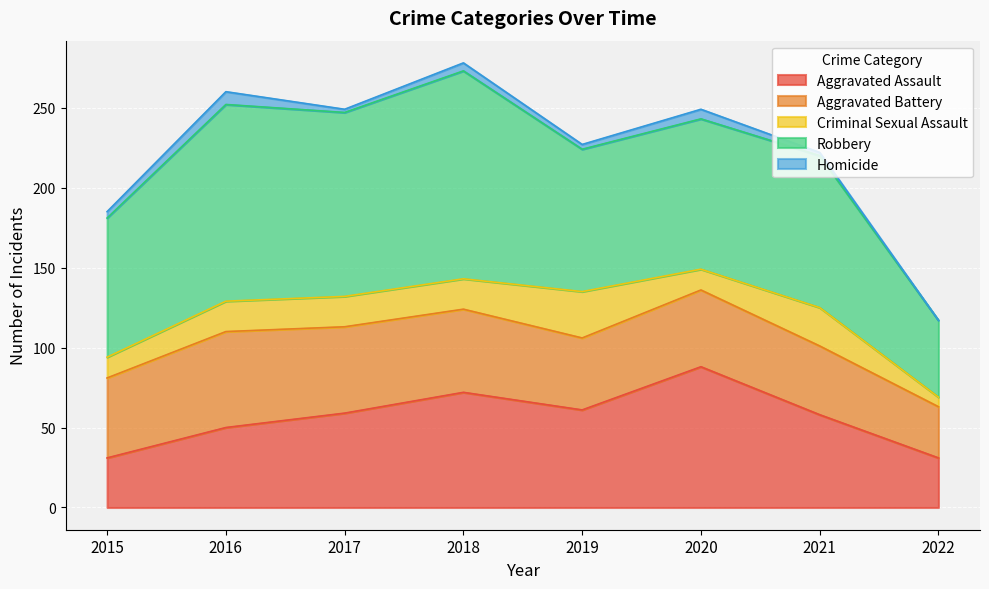

What is the average value of the Criminal Sexual Assault series?

18